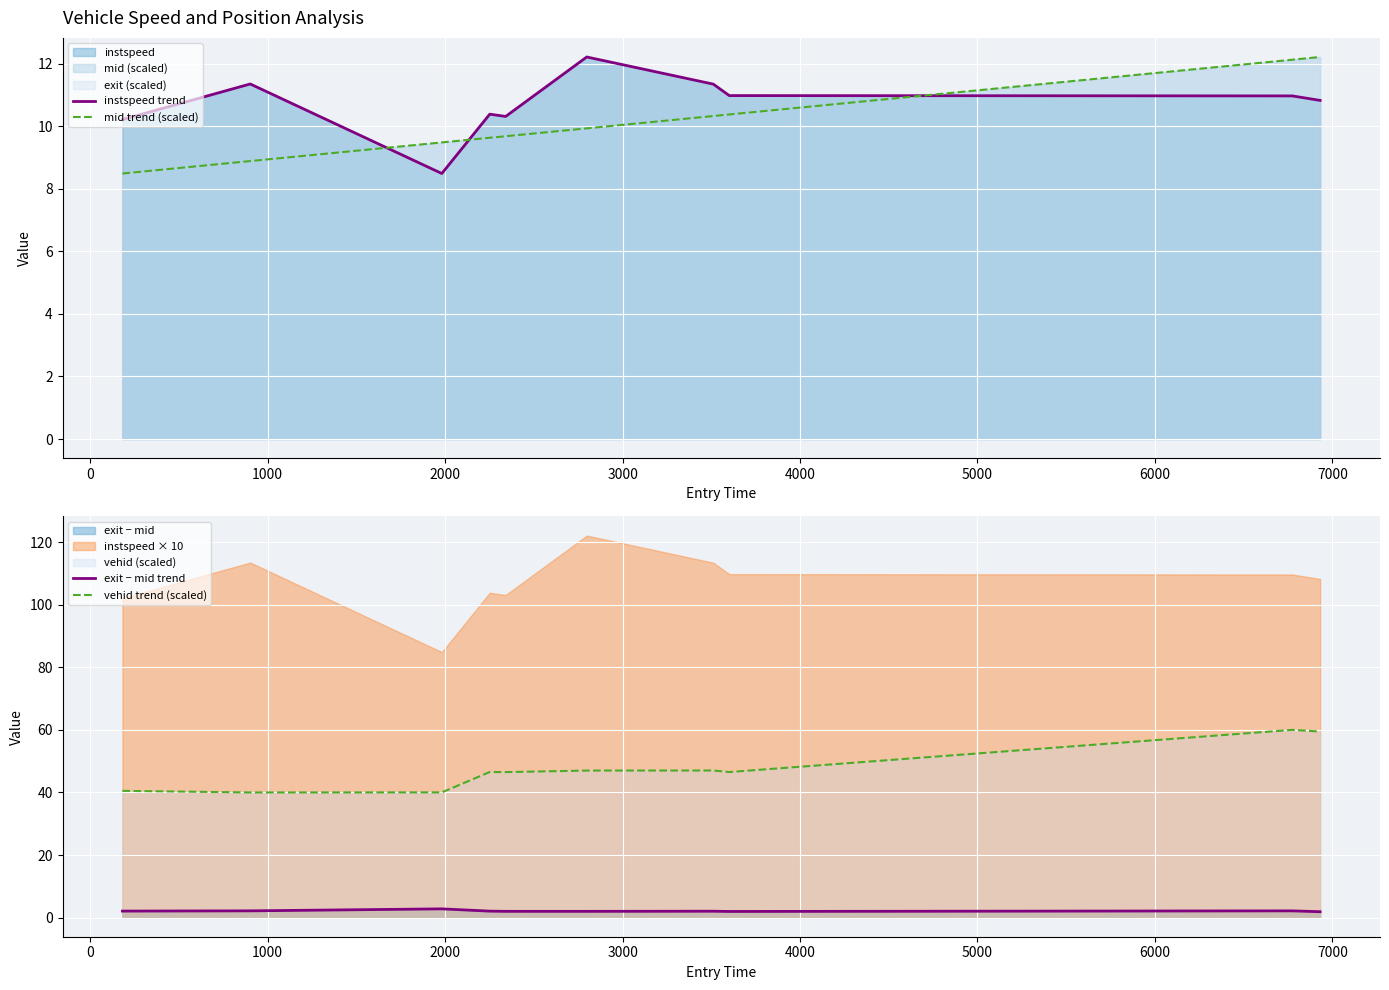

Which series has the largest total across all categories?

vehid trend (scaled)